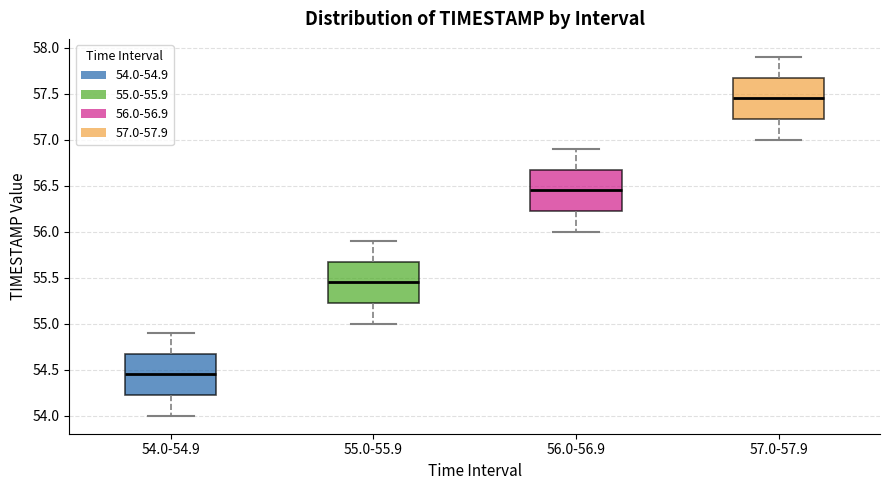

Reading left to right, read every box against the y-axis: the position of its median line, the range the box covers, and the ends of its whiskers. The values are not printed on the chart, so give them approximately, as read against the axis.

54.0-54.9: median 54.45, box 54.25 to 54.70, whiskers 54.00 to 54.90
55.0-55.9: median 55.45, box 55.25 to 55.70, whiskers 55.00 to 55.90
56.0-56.9: median 56.45, box 56.25 to 56.70, whiskers 56.00 to 56.90
57.0-57.9: median 57.45, box 57.25 to 57.70, whiskers 57.00 to 57.90